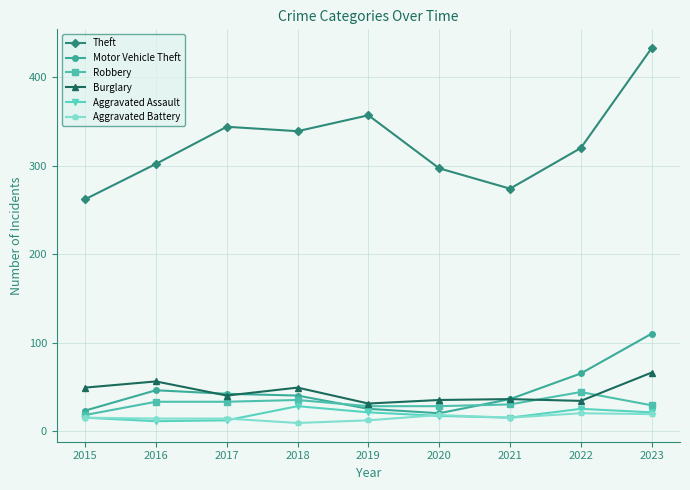

What is the difference between the maximum and minimum values in the Aggravated Battery series?

11